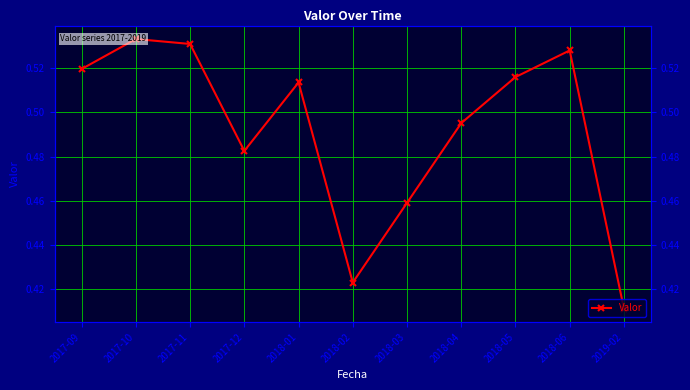

List the labels in order of value, largest first.

2017-10, 2017-11, 2018-06, 2017-09, 2018-05, 2018-01, 2018-04, 2017-12, 2018-03, 2018-02, 2019-02